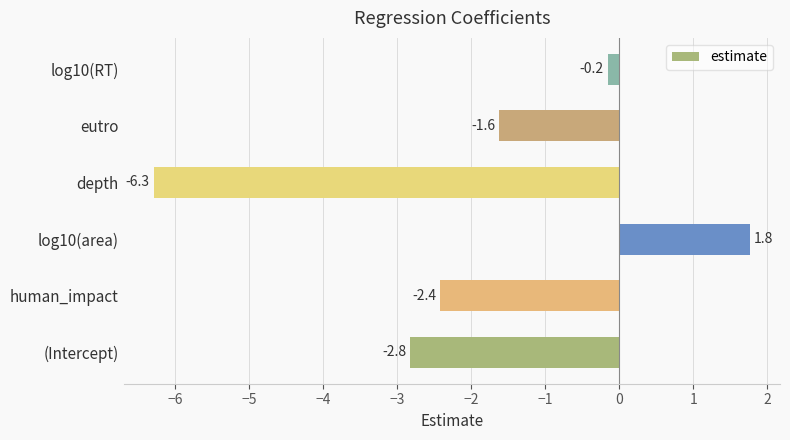

Reading bottom to top, transcribe all the data shown in this chart.

-2.8	-2.4	1.8	-6.3	-1.6	-0.2